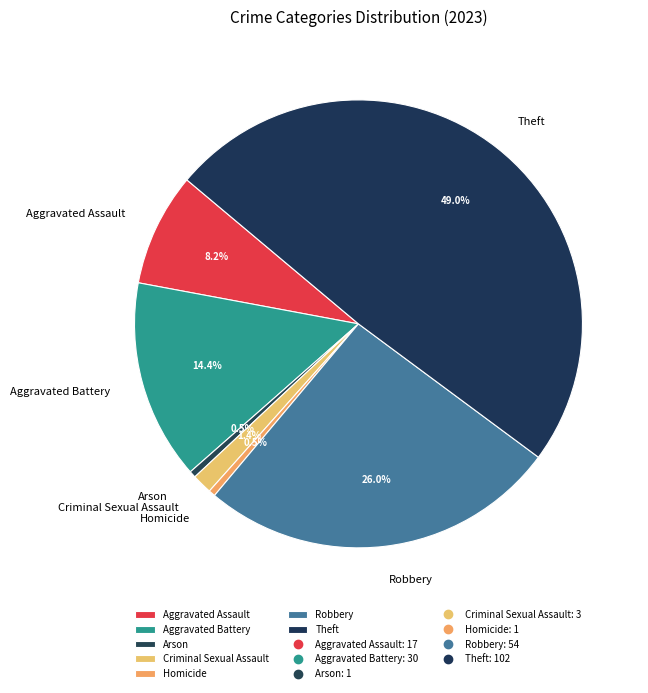

How many segments does this pie chart have?

7